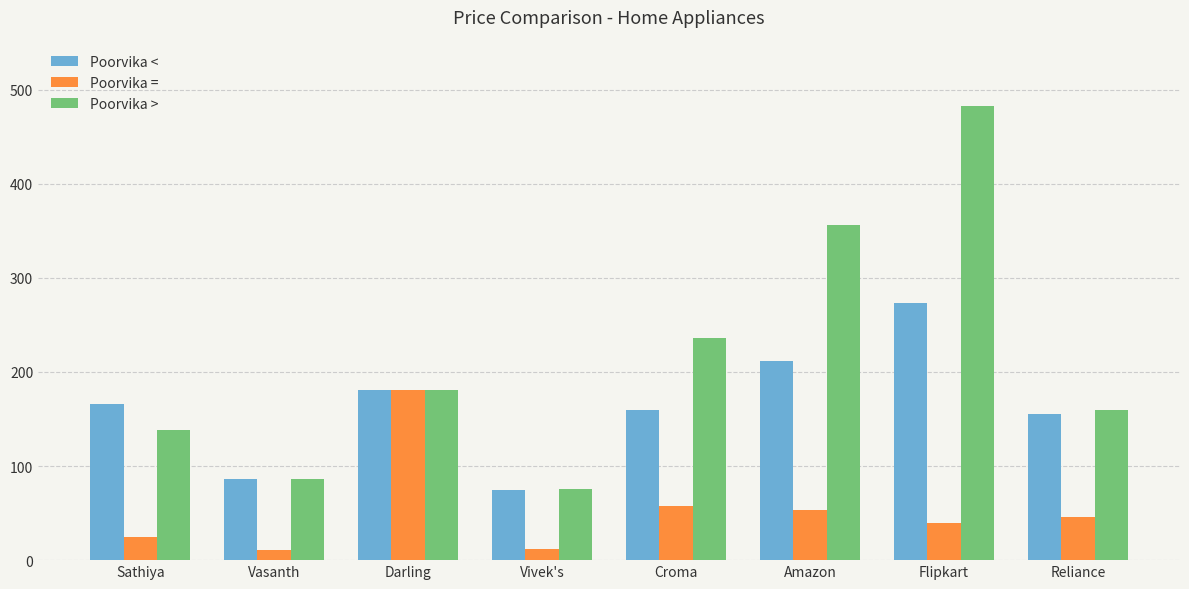

What is the difference between the maximum and minimum values in the Poorvika < series?

199